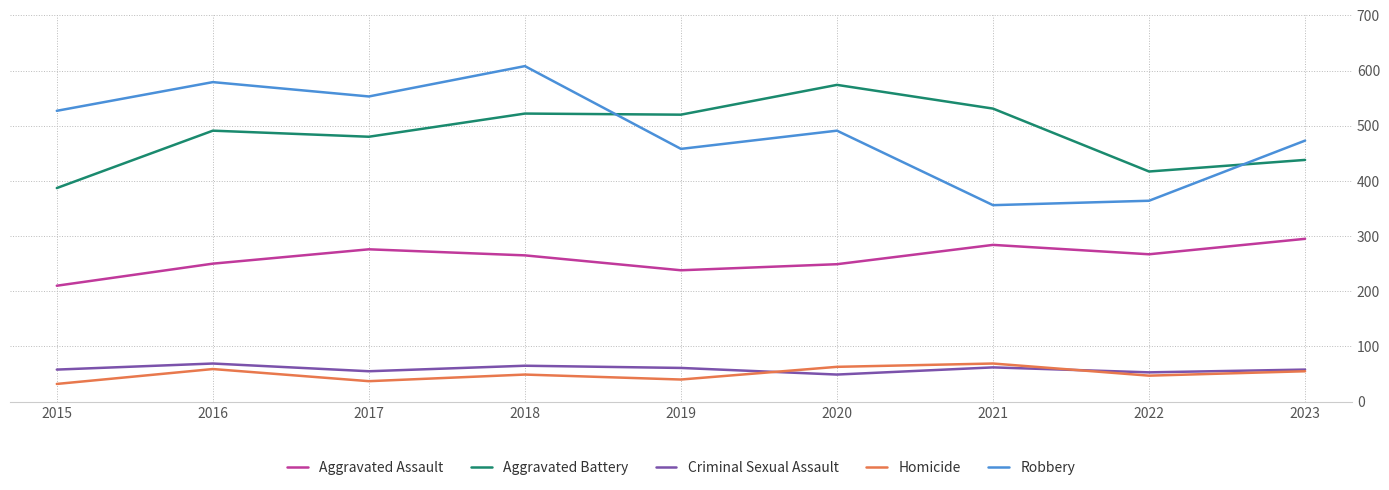

Count the number of data series in this chart.

5